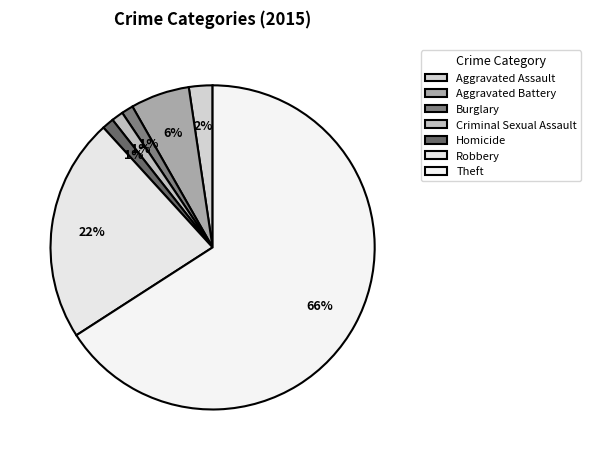

How many slices are in this pie chart?

7